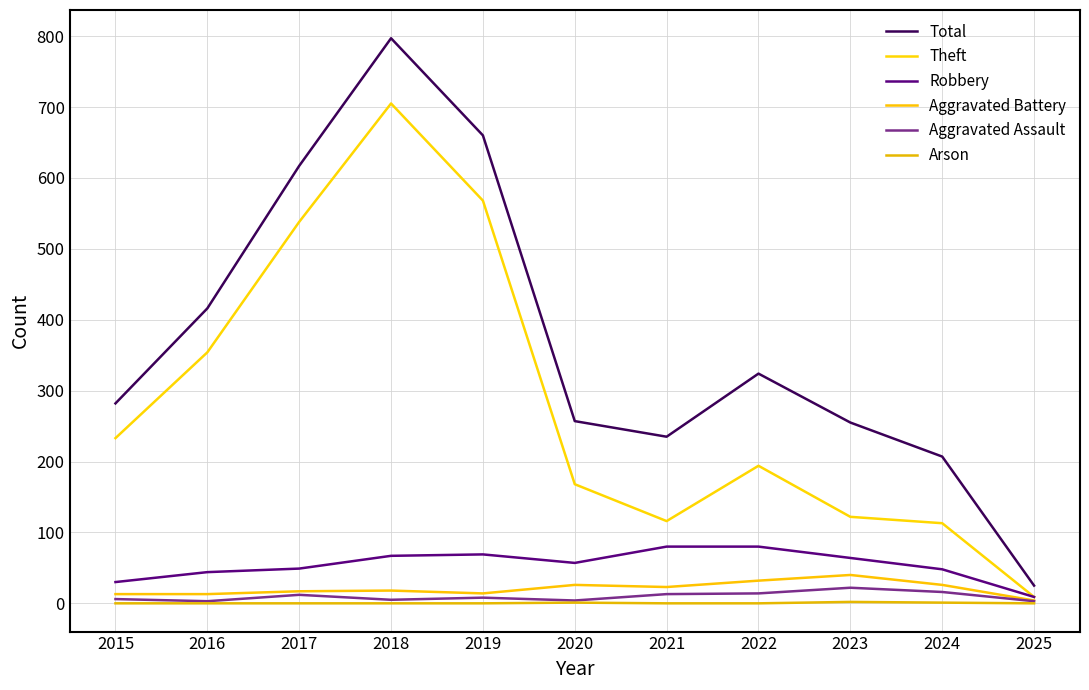

At how many categories does at least one series exceed 357?

4